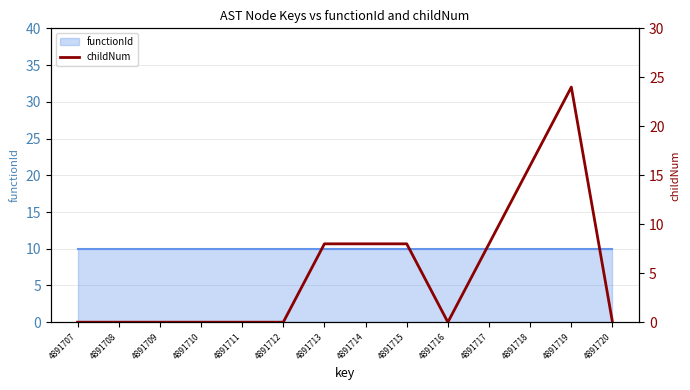

How many values are between 0 and 8?

12